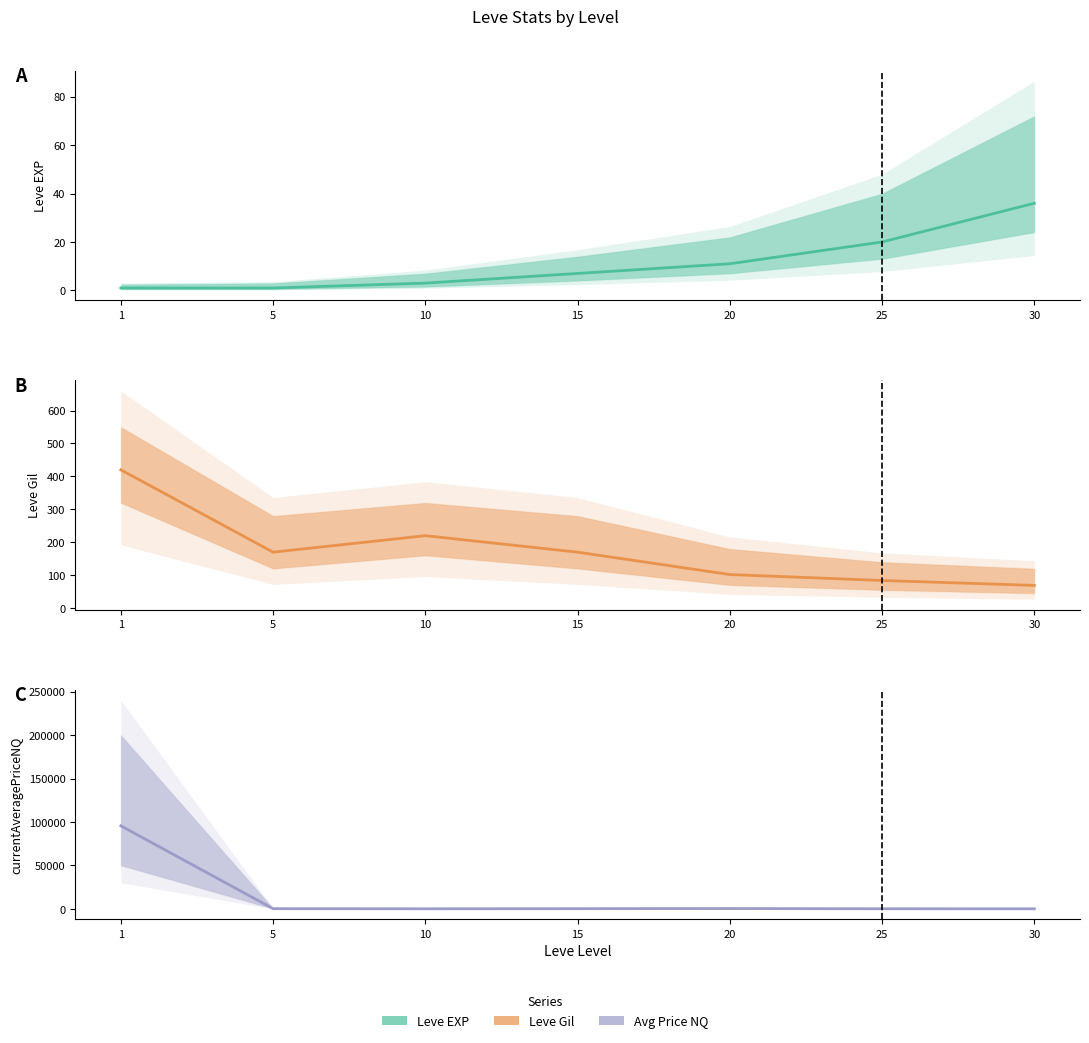

What is the value of the Leve Gil point at the 3rd from the left?

220.0